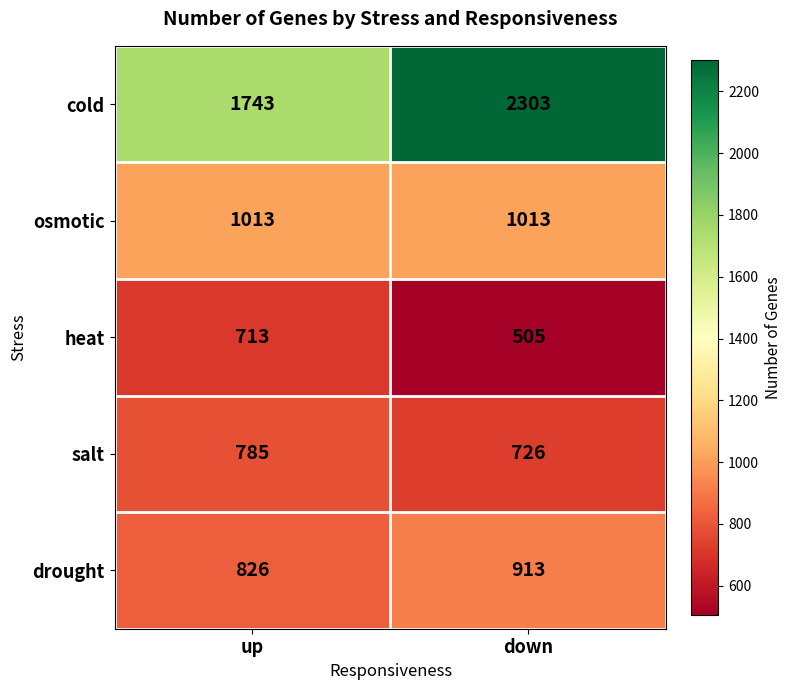

What is the minimum value shown in the chart?

505